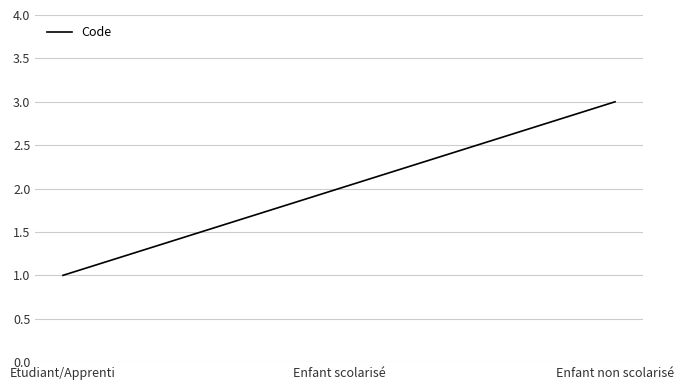

Rank the categories by value from highest to lowest.

Enfant non scolarisé, Enfant scolarisé, Etudiant/Apprenti